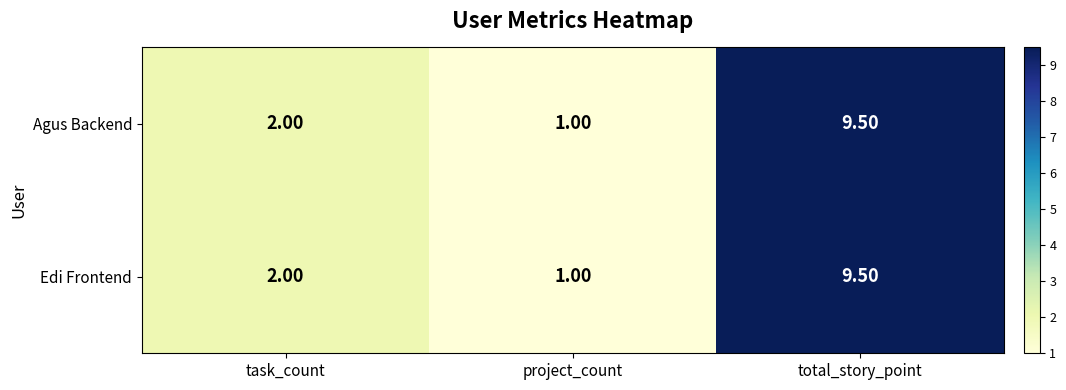

List the labels in order of Edi Frontend value, largest first.

total_story_point, task_count, project_count